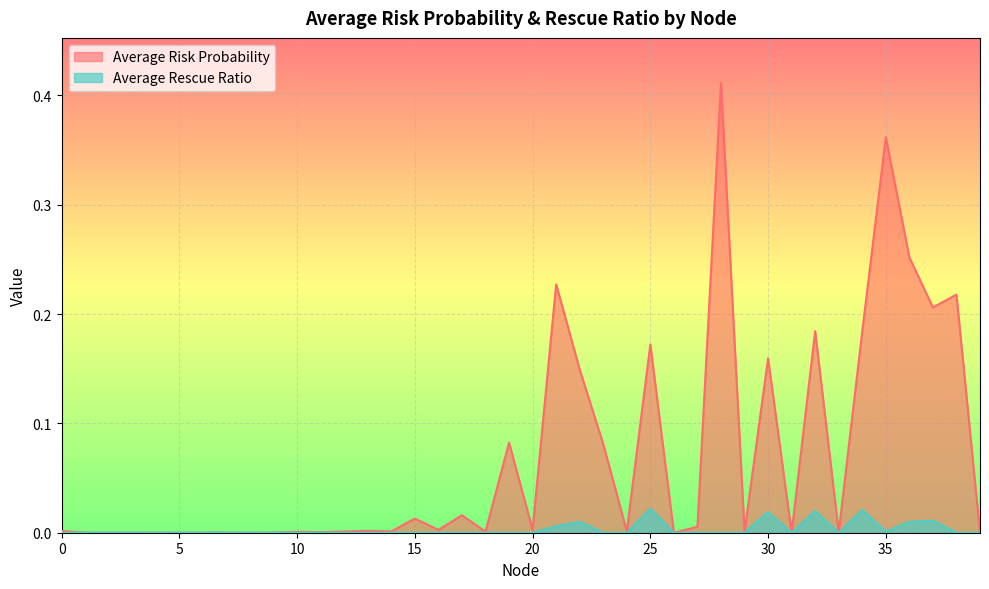

What is the spread (max minus min) of values at 34?

0.2